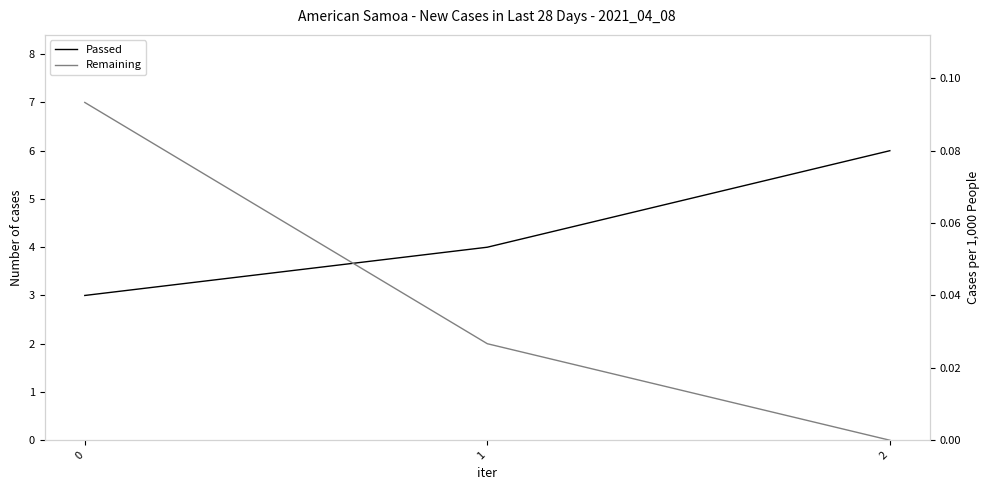

What value does the Passed series have at 1?

4